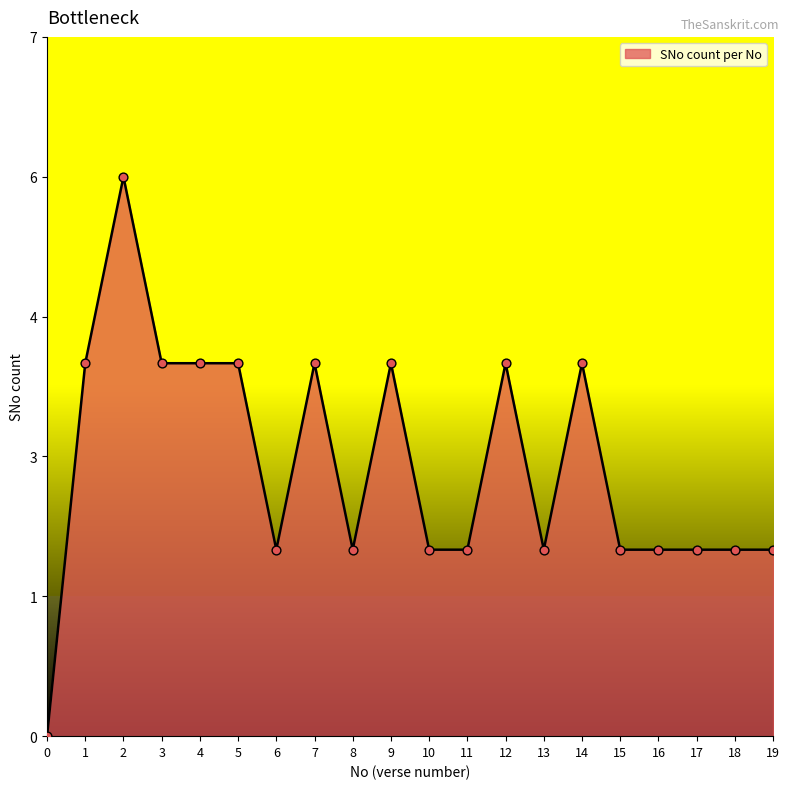

Between 0 and 14, which is larger?

14